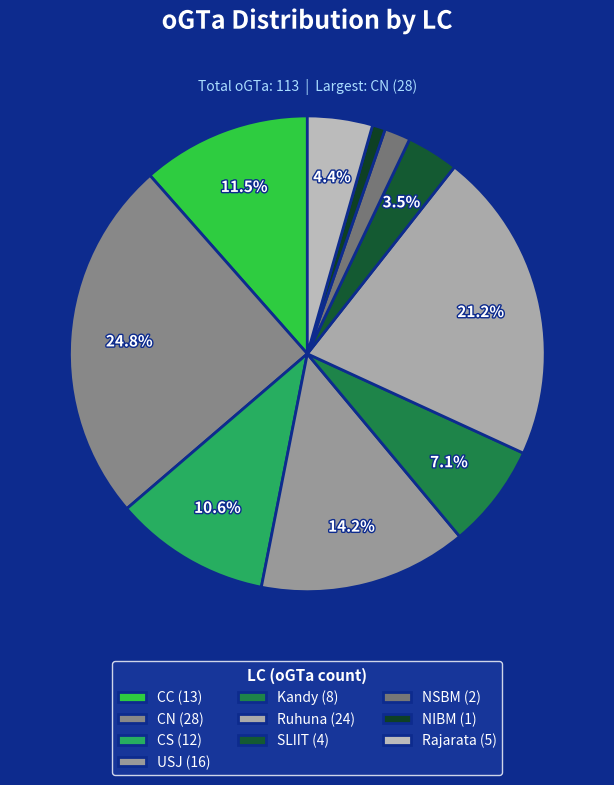

What is the largest slice in the pie chart?

CN